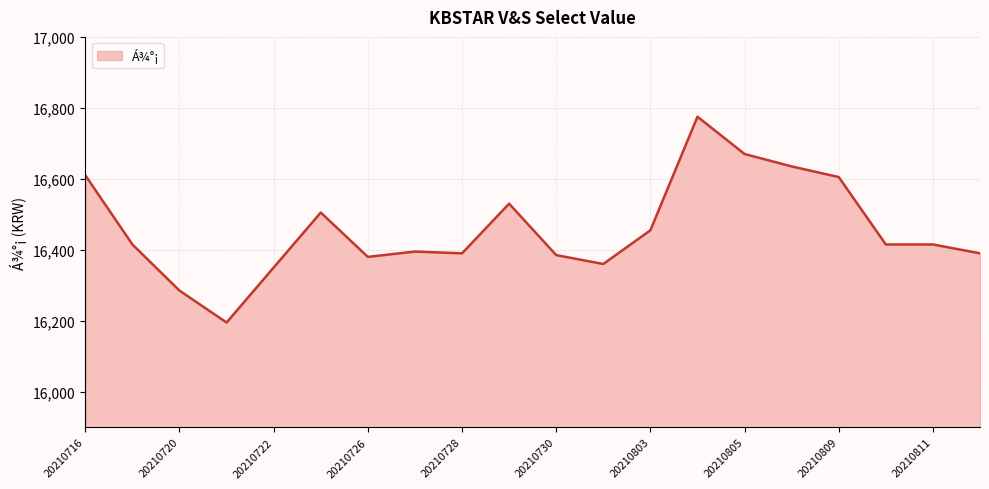

What is the sum of all values?

329160